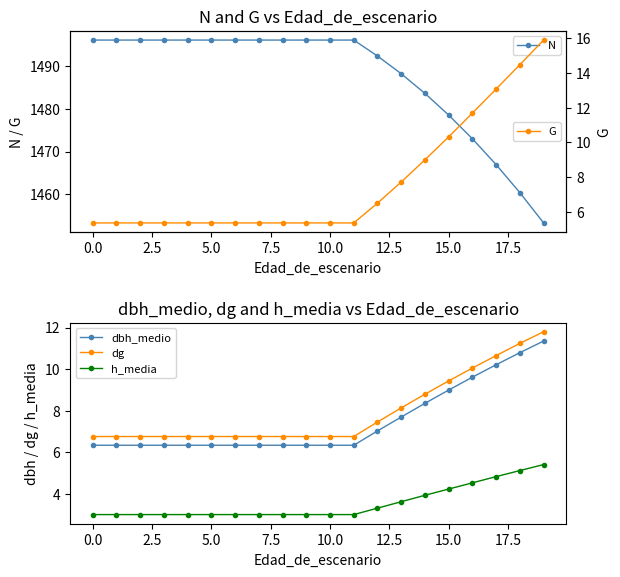

True or false: dbh_medio has a value of 6.3 at 5.0.

True